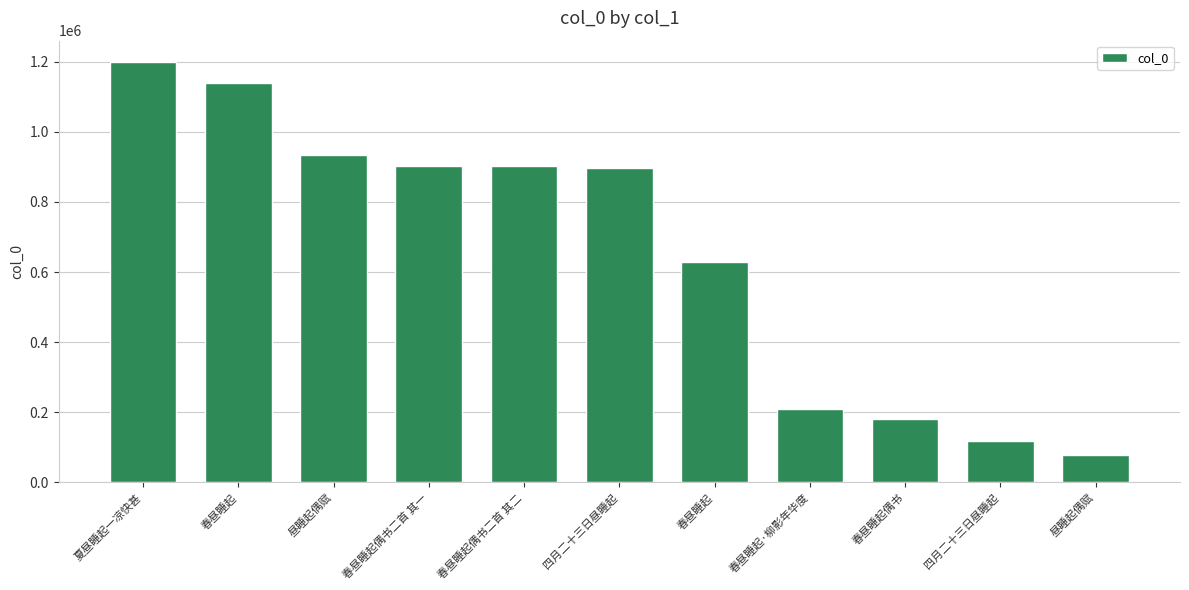

What is the difference between the second highest and minimum values?

1060760